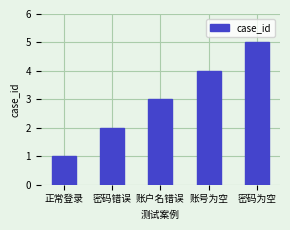

At which category does the chart reach its minimum across all series?

正常登录